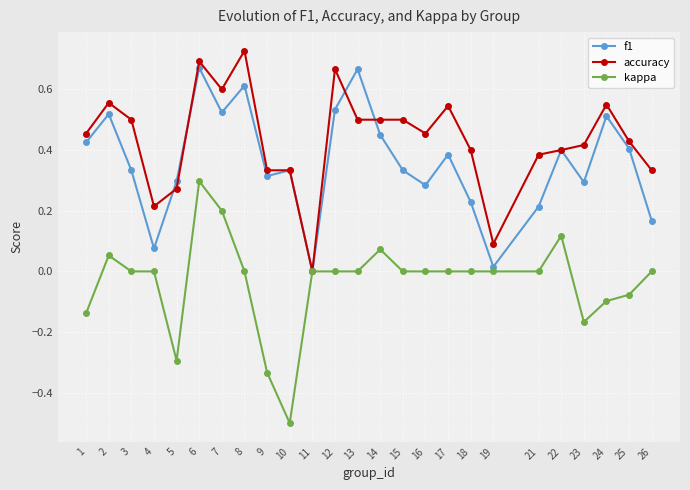

Which series has the largest range (max minus min)?

kappa